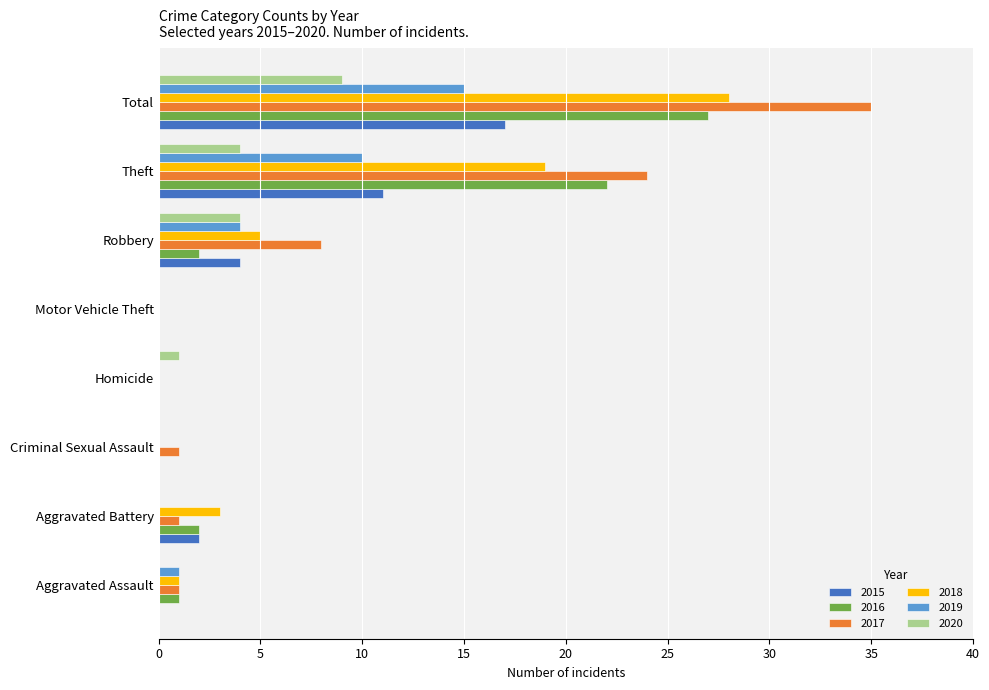

At which category is the sum across all series the highest?

Total